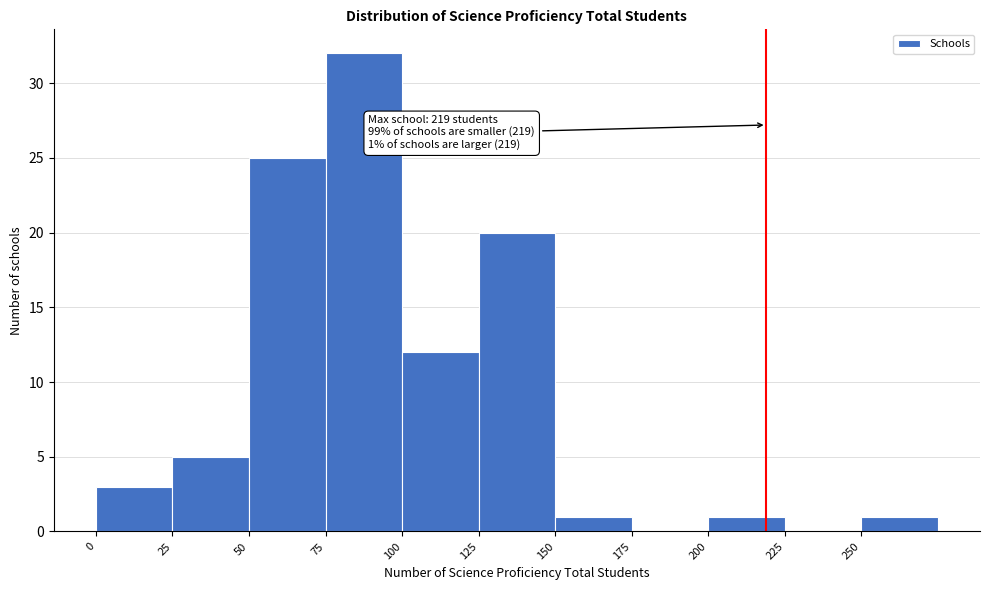

Over which range of the x-axis is the bar tallest?

75 to 100